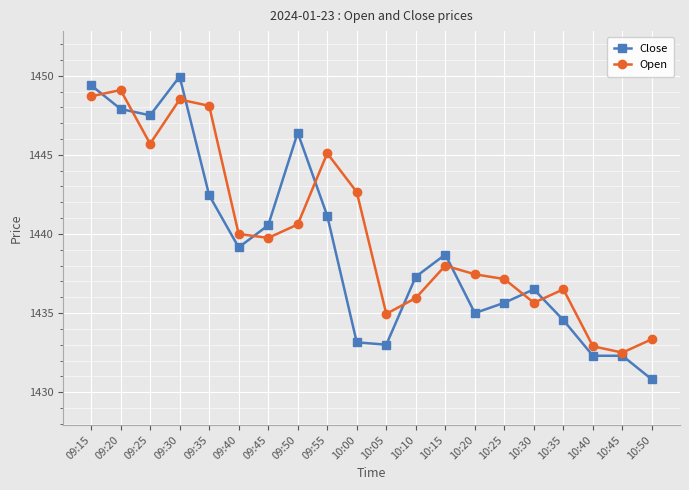

True or false: Close has a value of 606.6 at 10:00.

False